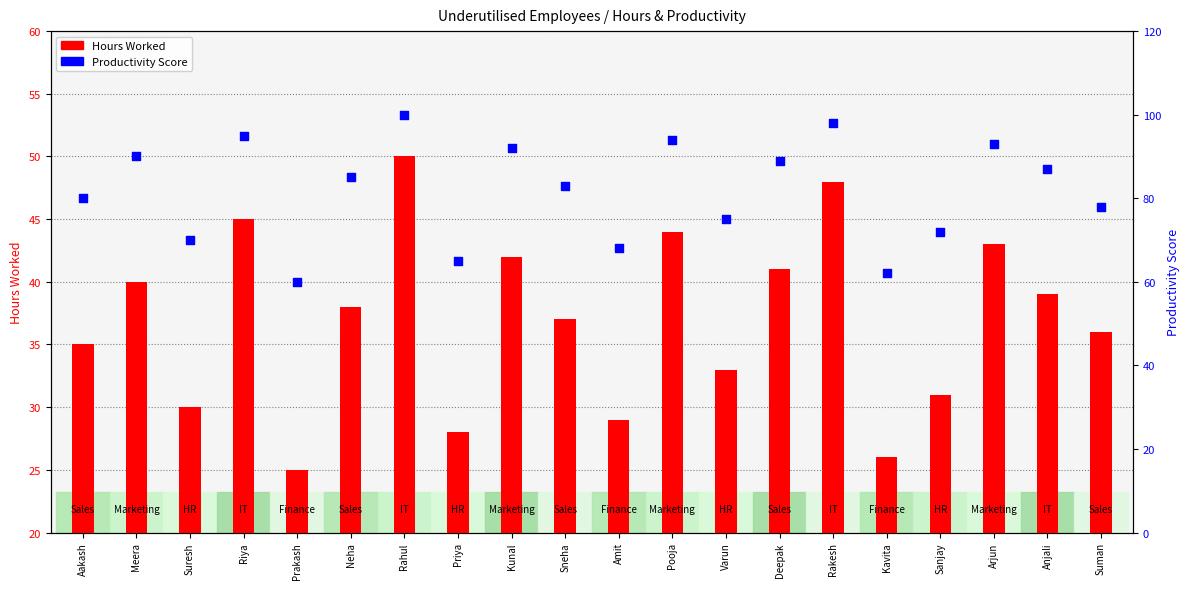

What is the total value across all series at Aakash?

115